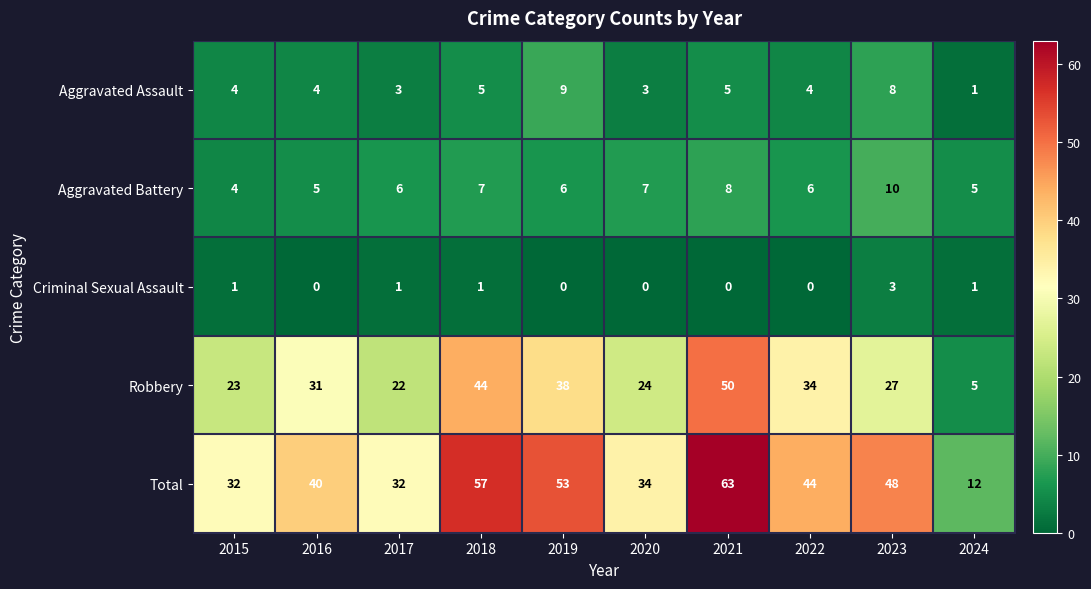

How many categories are shown in the chart?

10